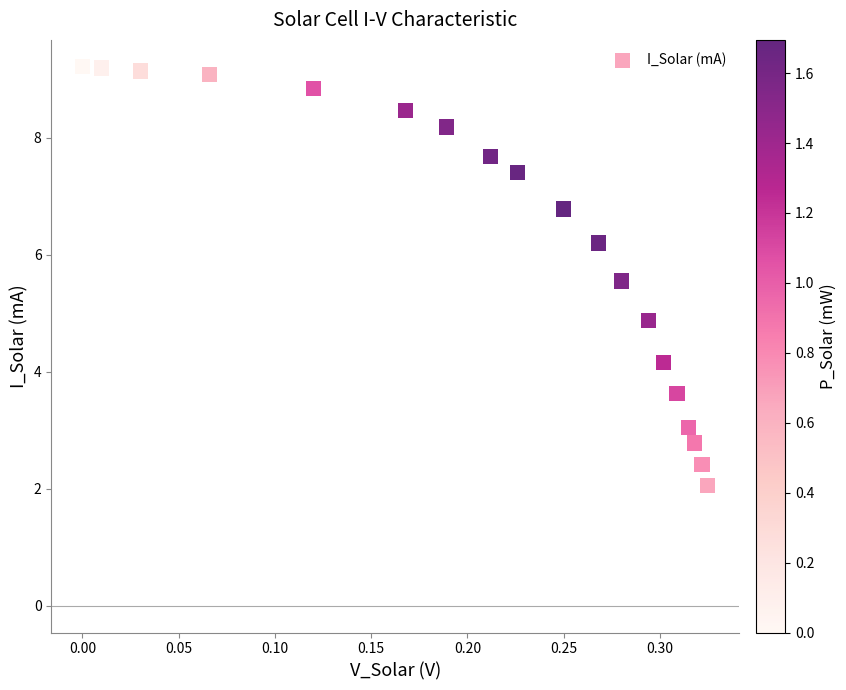

What is the range of Y values (max minus min)?

7.2